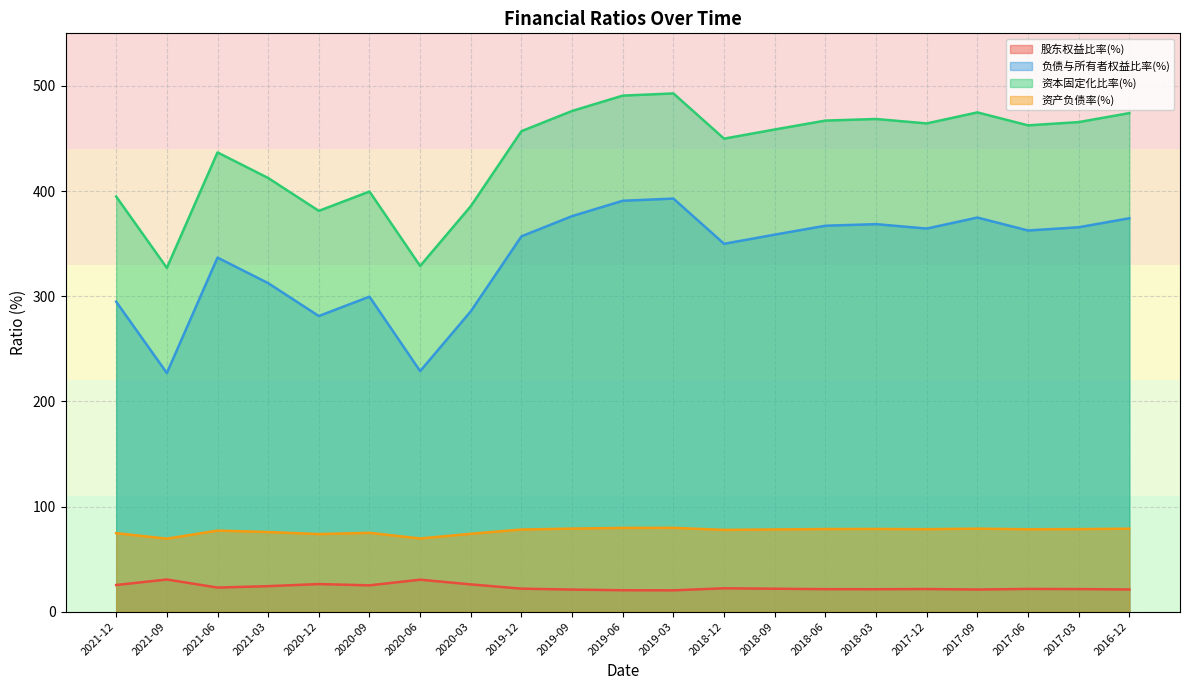

At 2018-09, list the series in order from largest to smallest.

资本固定化比率(%), 负债与所有者权益比率(%), 资产负债率(%), 股东权益比率(%)